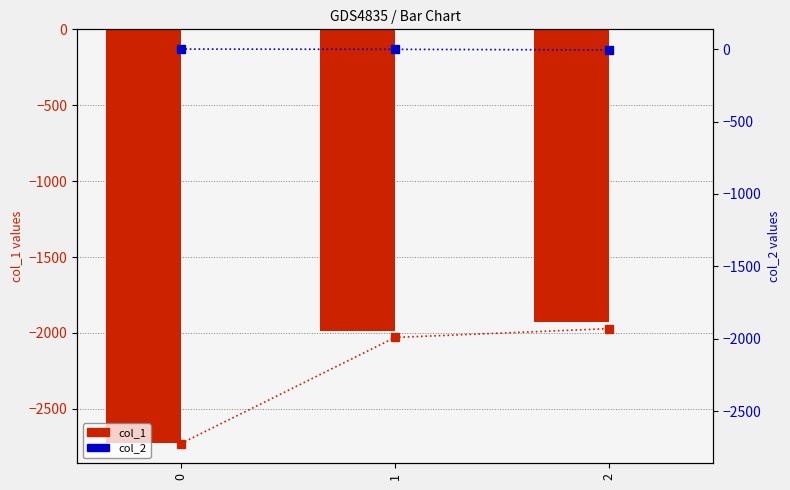

Reading left to right, transcribe all the data shown in this chart.

col_1: -2722	-1990	-1929
col_2: 0	-2	-6
col_1 (right): -2722	-1990	-1929
col_2 (right): 0	-2	-6